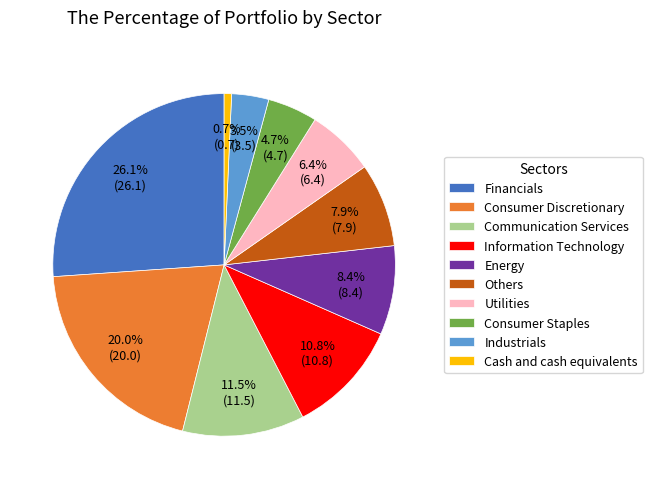

Between Communication Services and Industrials, which is larger?

Communication Services